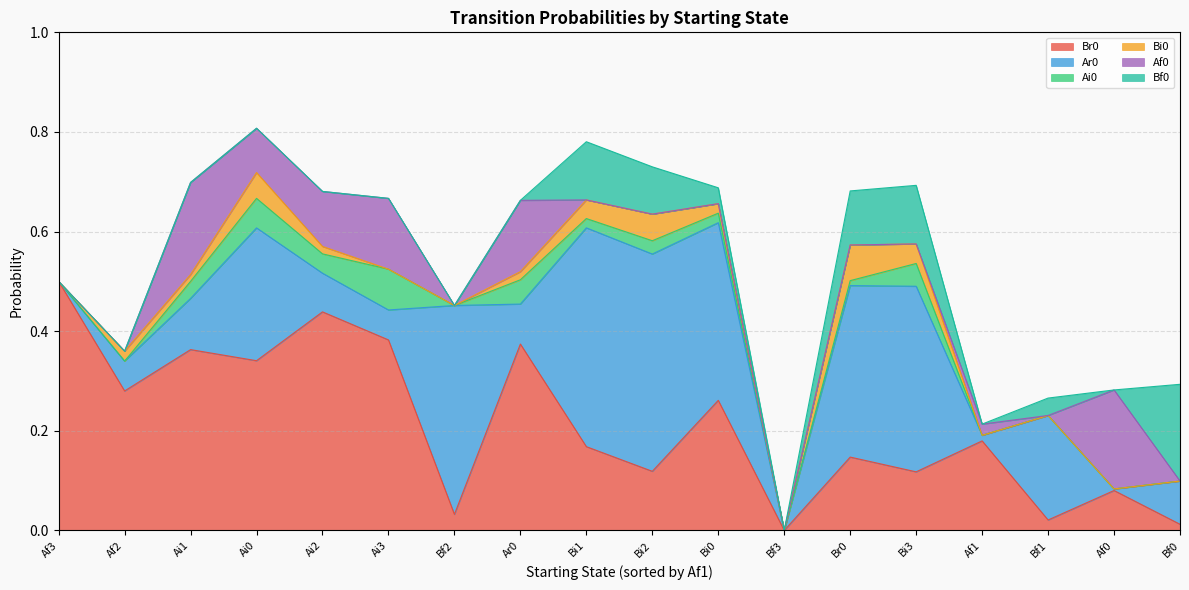

List the series in order of their peak value, highest first.

Br0, Ar0, Af0, Bf0, Ai0, Bi0